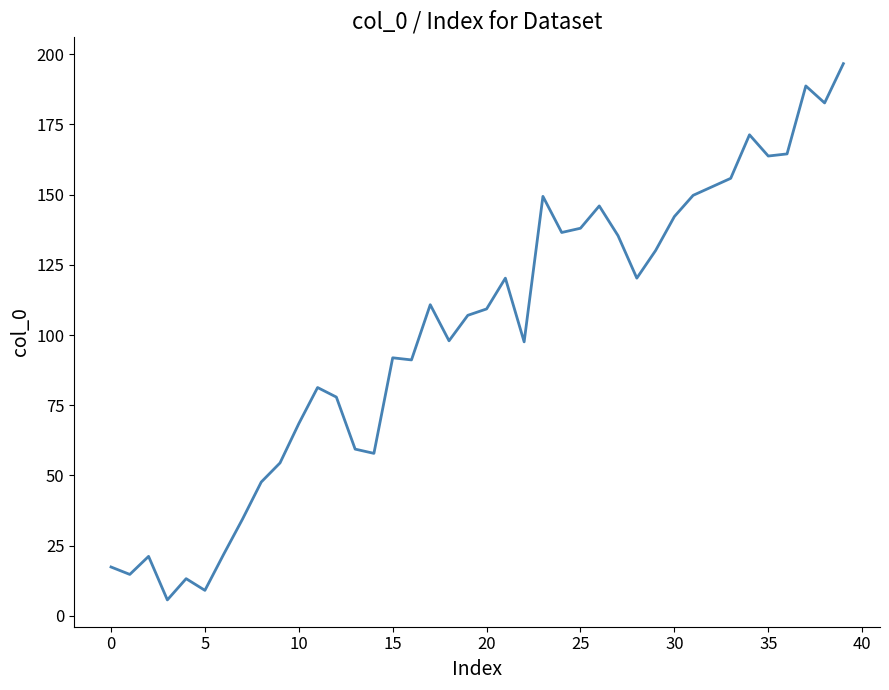

What is the maximum value shown in the chart?

196.7